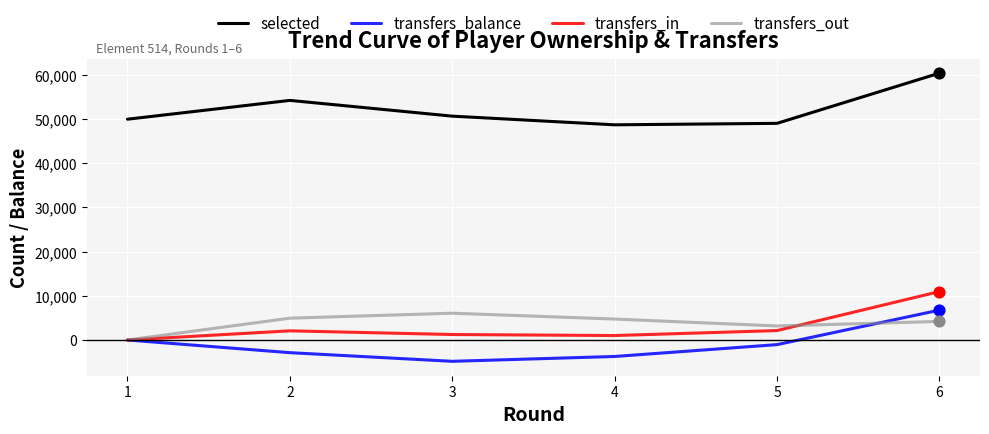

Between 1 and 6, which series saw the biggest shift?

transfers_in